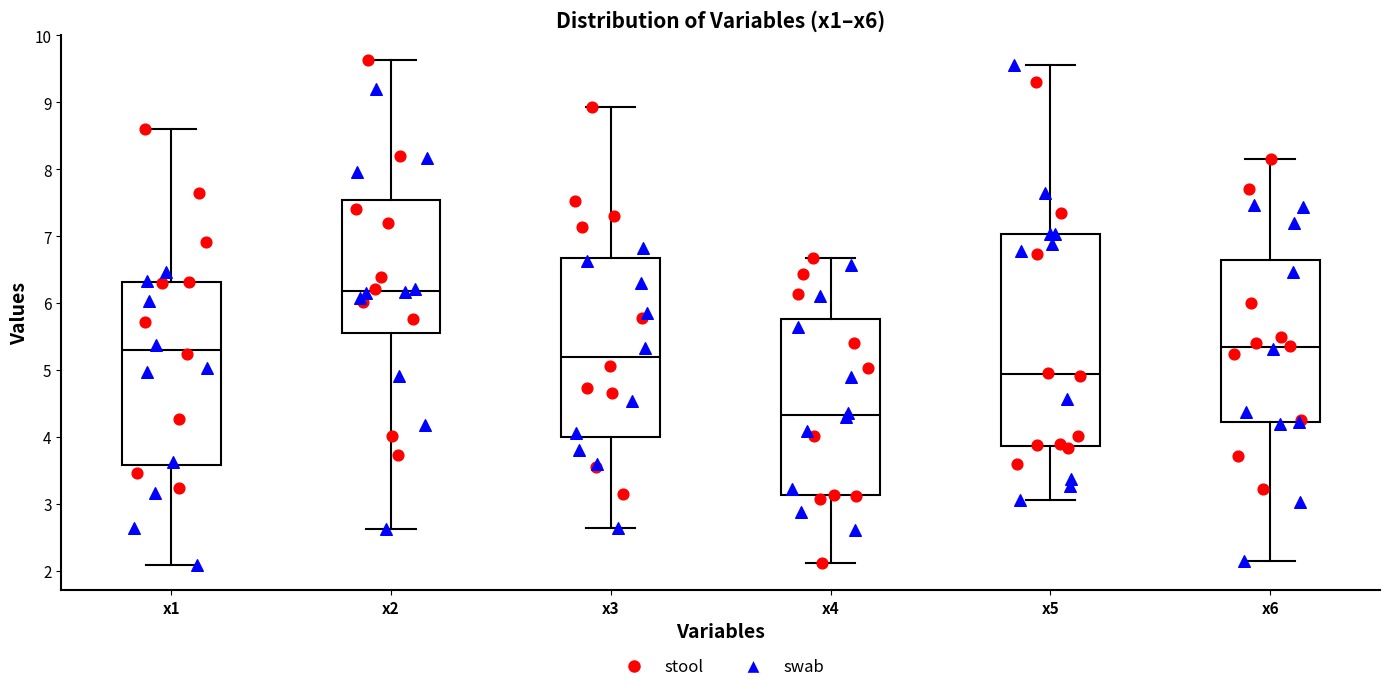

Where does the upper whisker of the box for x6 end on the y-axis? The values are not printed on the chart, so give them approximately, as read against the axis.

8.1